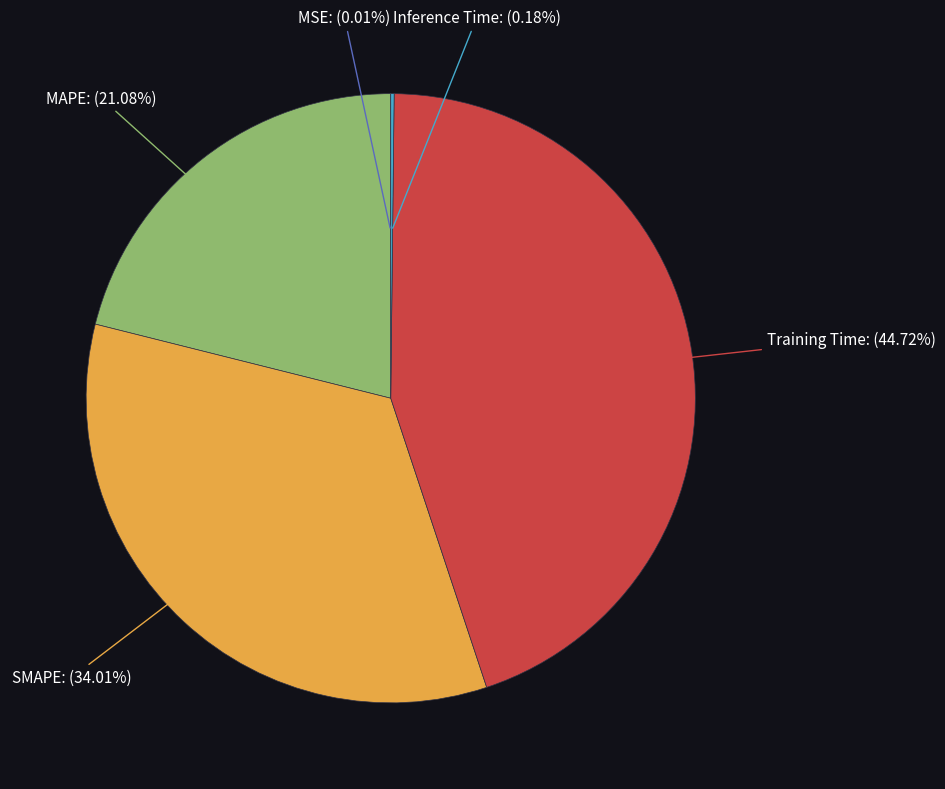

To the nearest percent, what percentage of the pie is MAPE?

21%